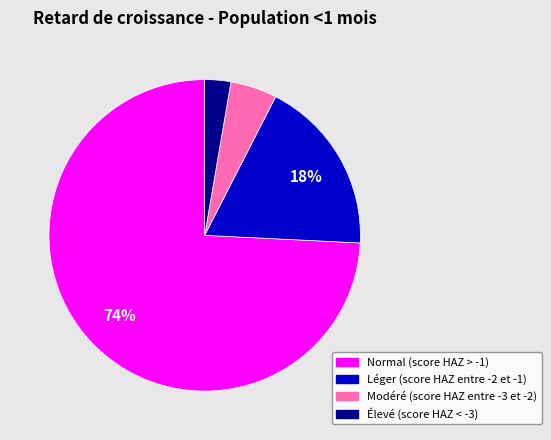

Which category has the biggest portion of the pie?

Normal (score HAZ > -1)